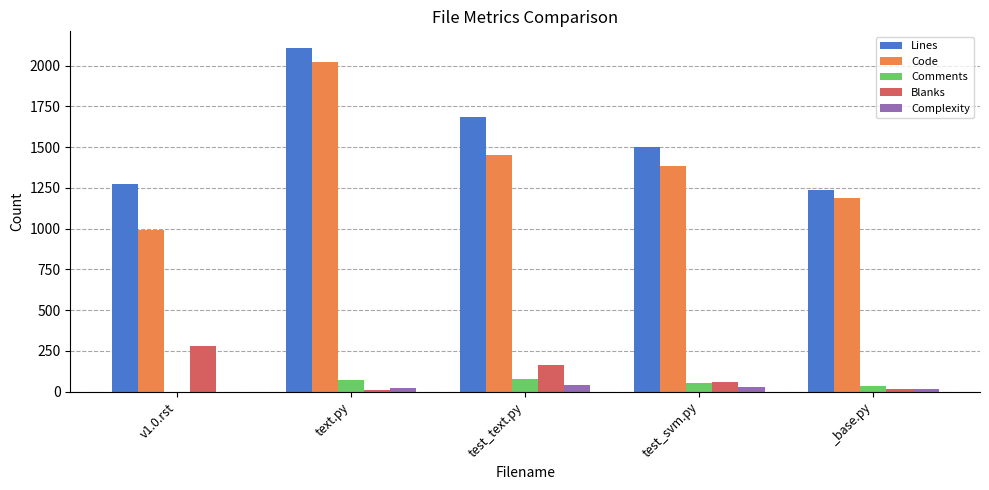

Which series has the largest range (max minus min)?

Code